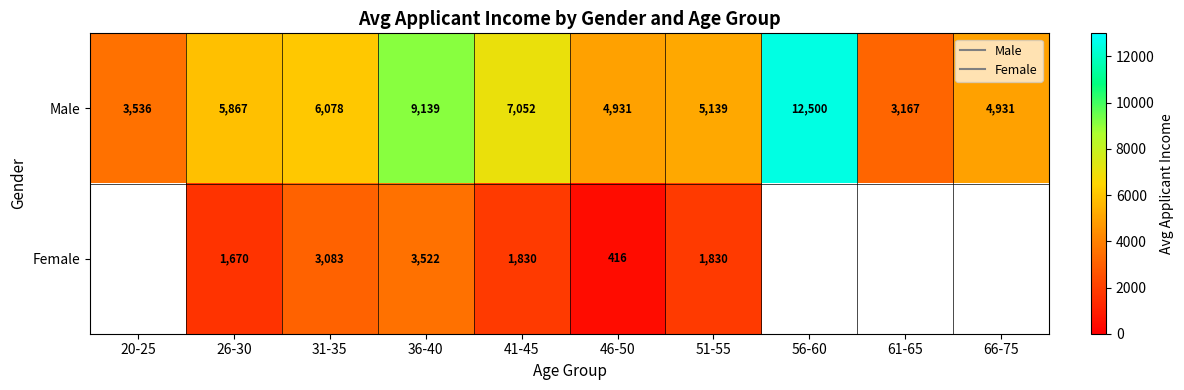

Rank the categories by Male value from lowest to highest.

61-65, 20-25, 46-50, 66-75, 51-55, 26-30, 31-35, 41-45, 36-40, 56-60